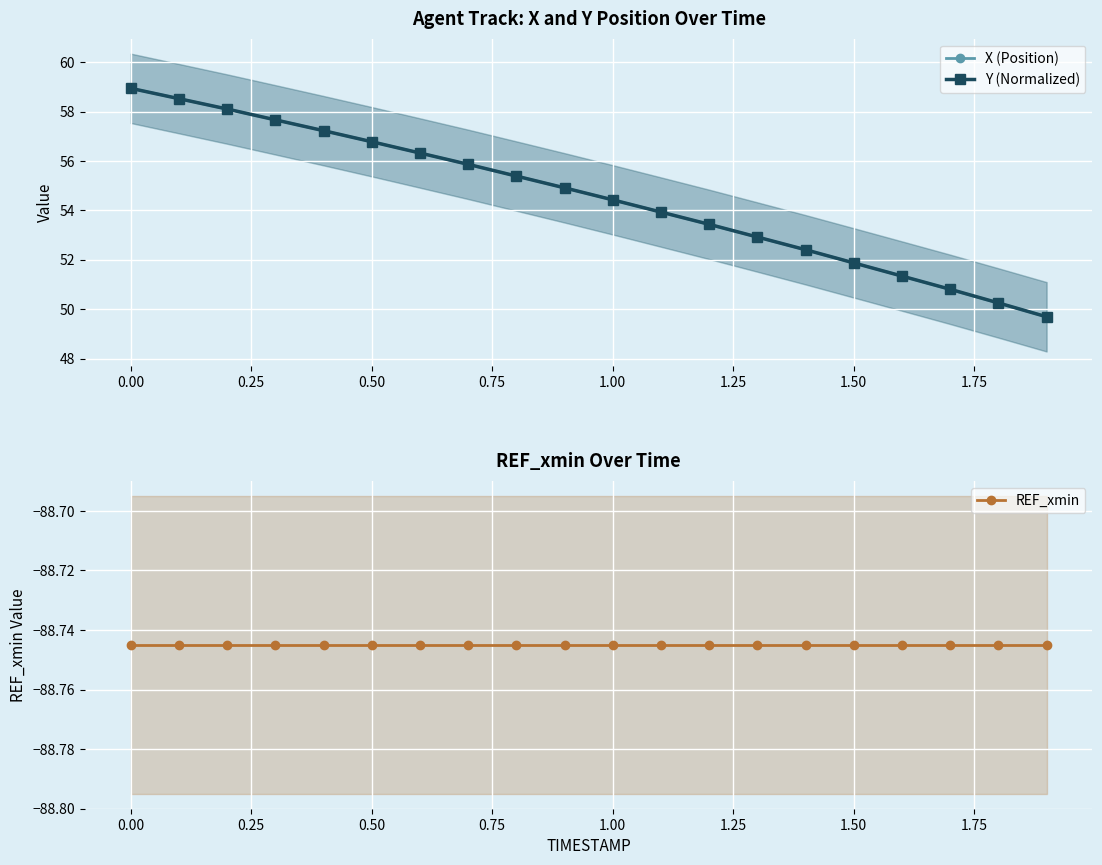

True or false: Y (Normalized) has more than 1 points higher than both neighbors.

False